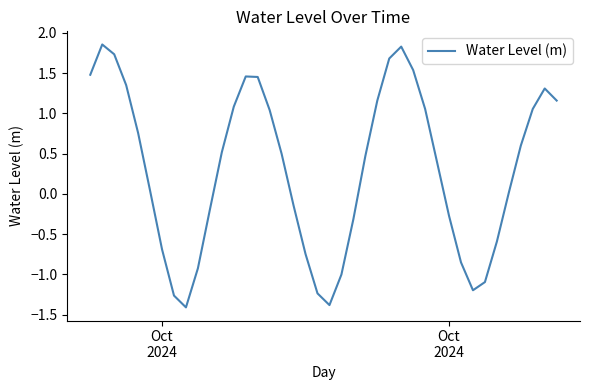

What is the smallest value displayed?

-1.4